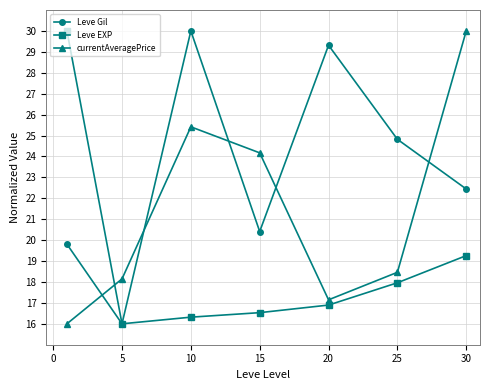

True or false: currentAveragePrice has more than 0 interior local peaks.

True